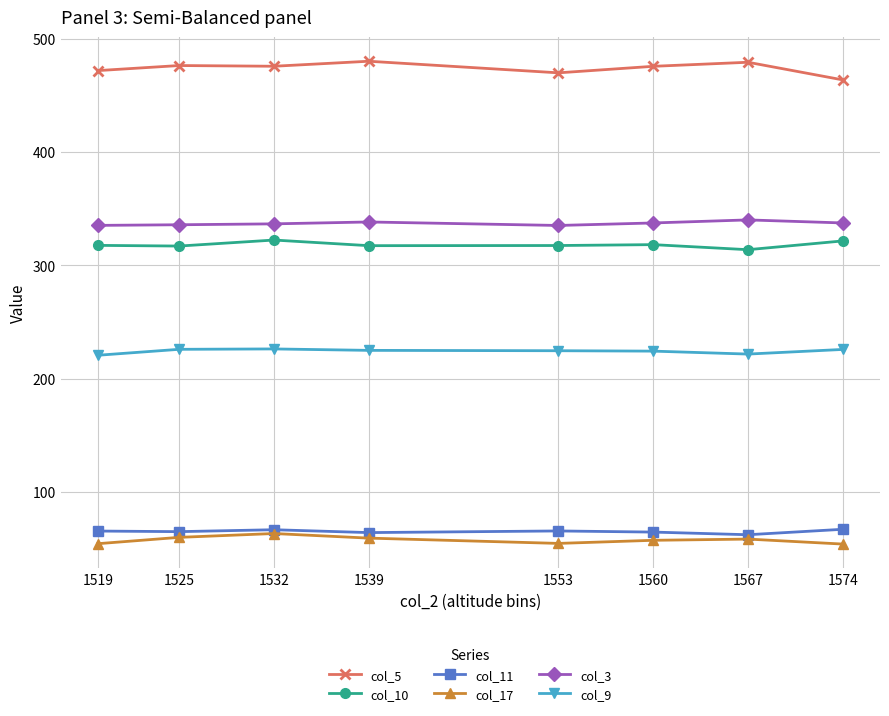

The value of col_10 at 1560 is 318.3. True or false?

True